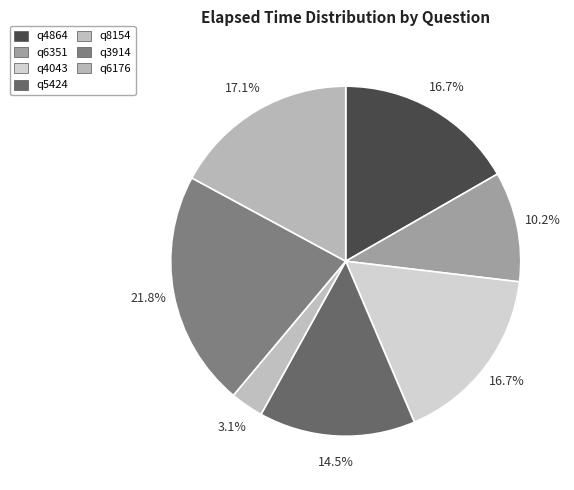

What percentage is the q6351 slice, to the nearest percent?

10%